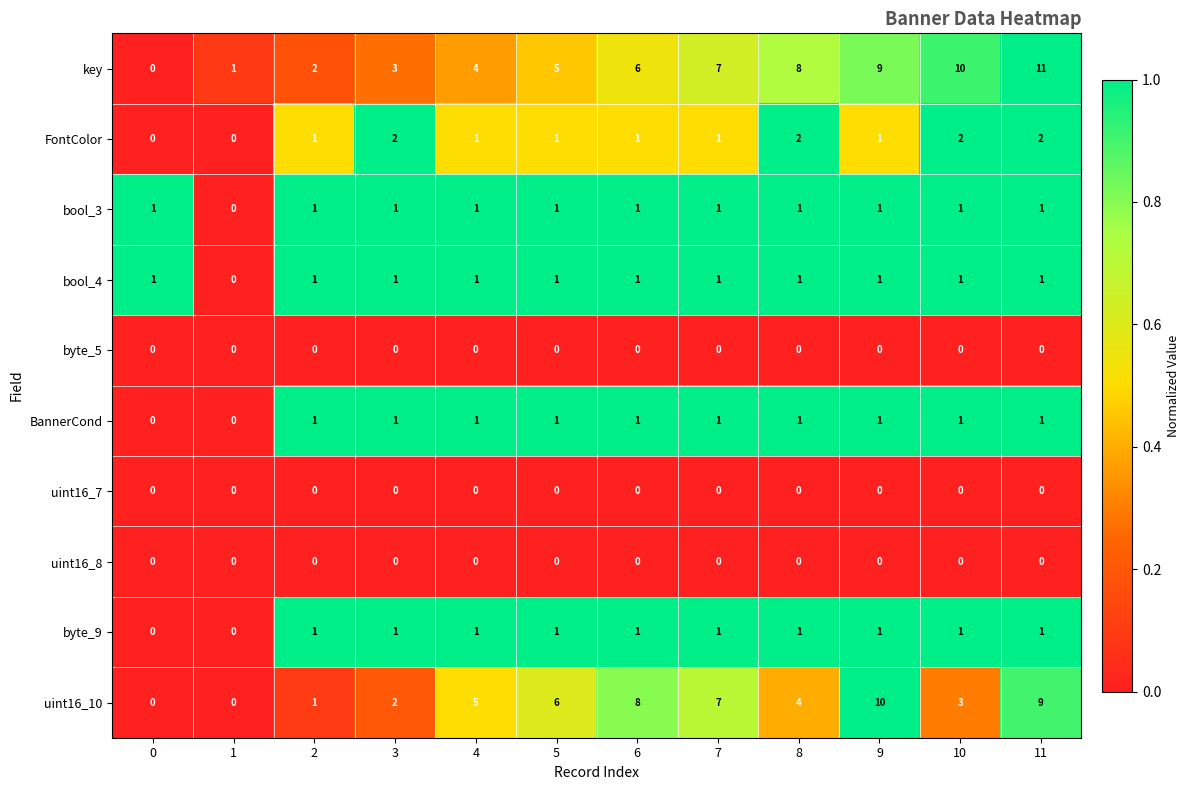

At how many categories does at least one series exceed 0?

12